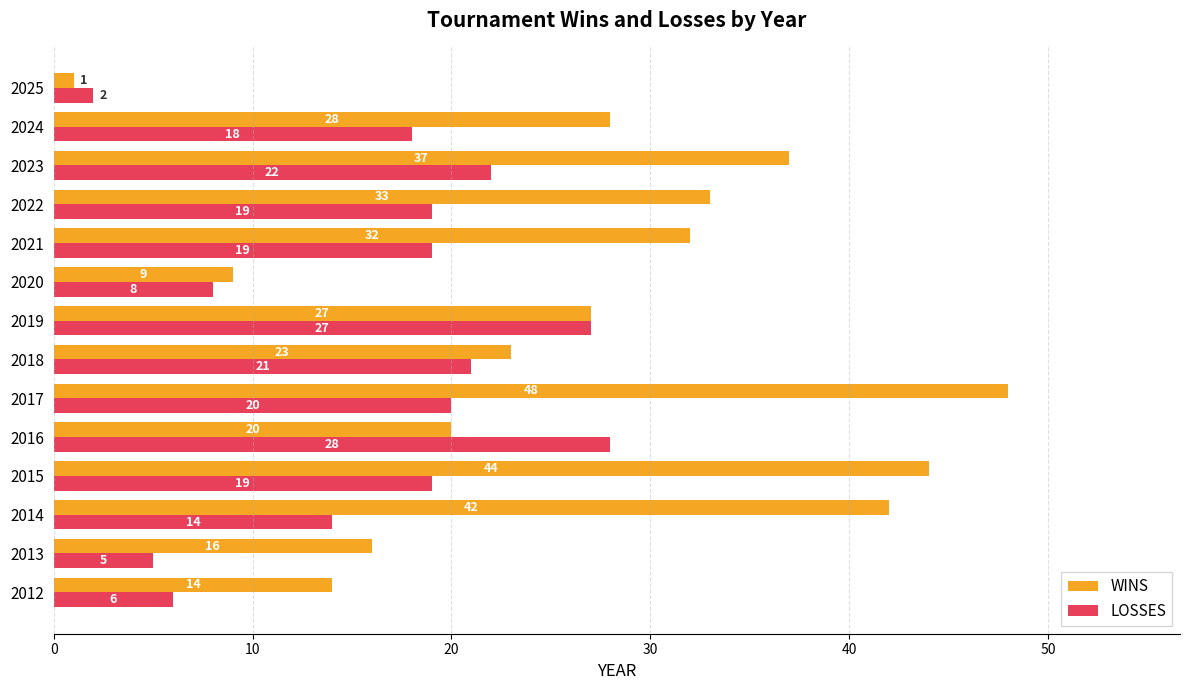

What value does the LOSSES series have at 2015?

19